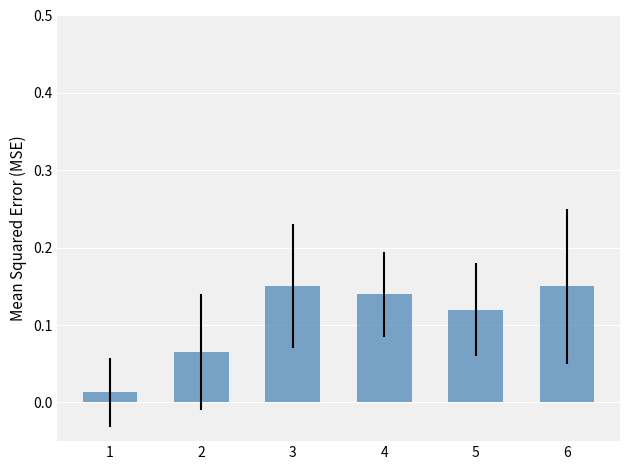

What is the change in value from 2 to 6?

+0.1